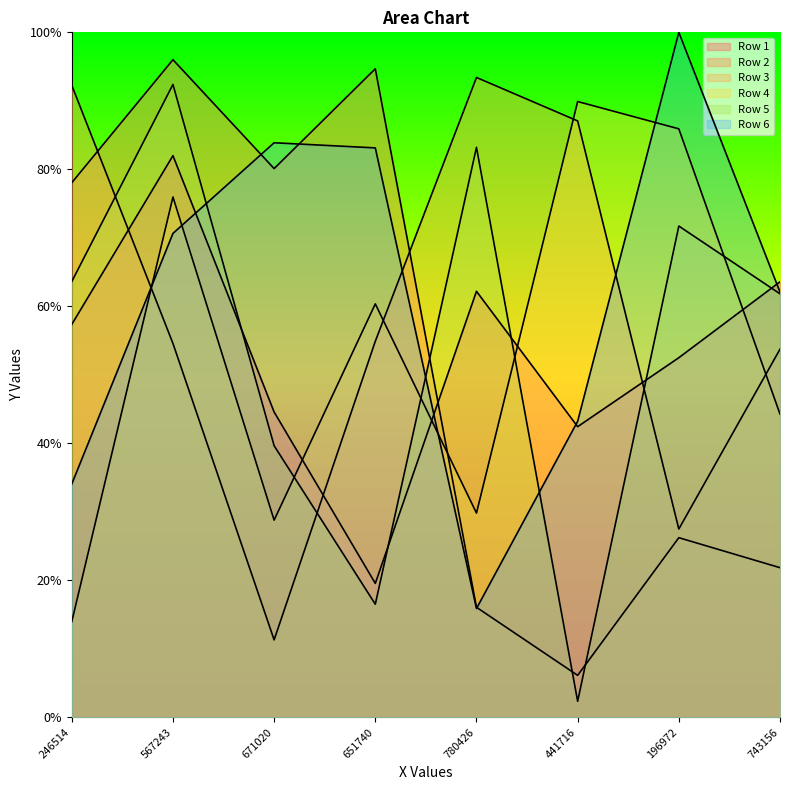

What is the sum of all Row 1 values?

424.2